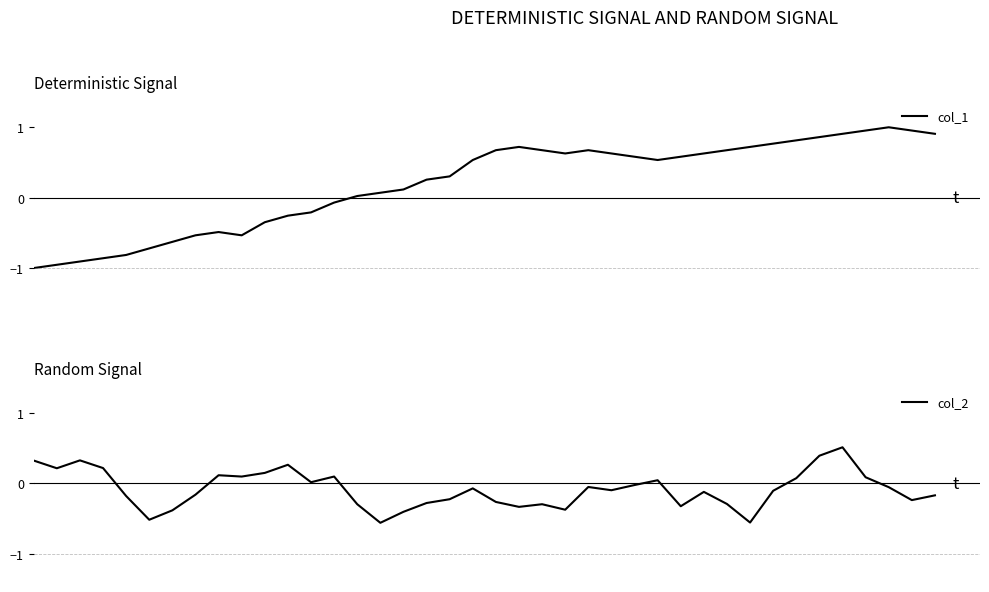

Which series has the largest range (max minus min)?

col_1